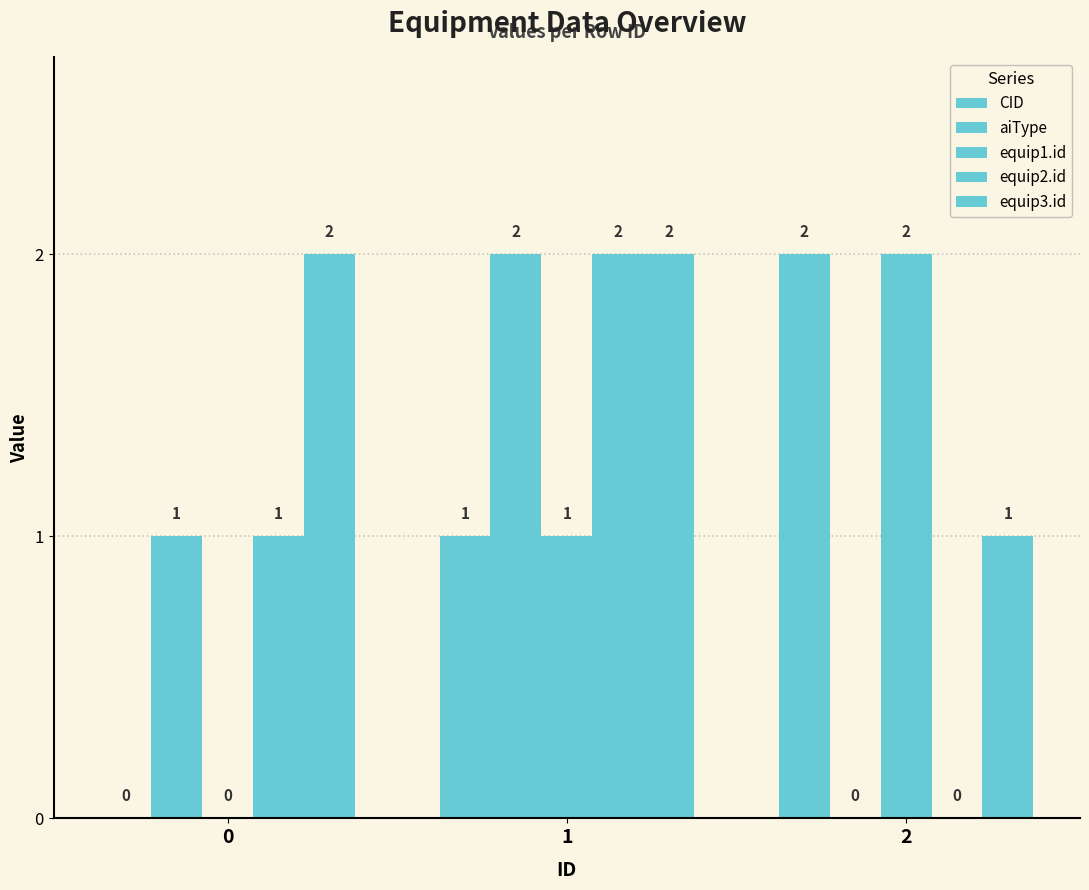

How many positive values does the aiType series have?

2